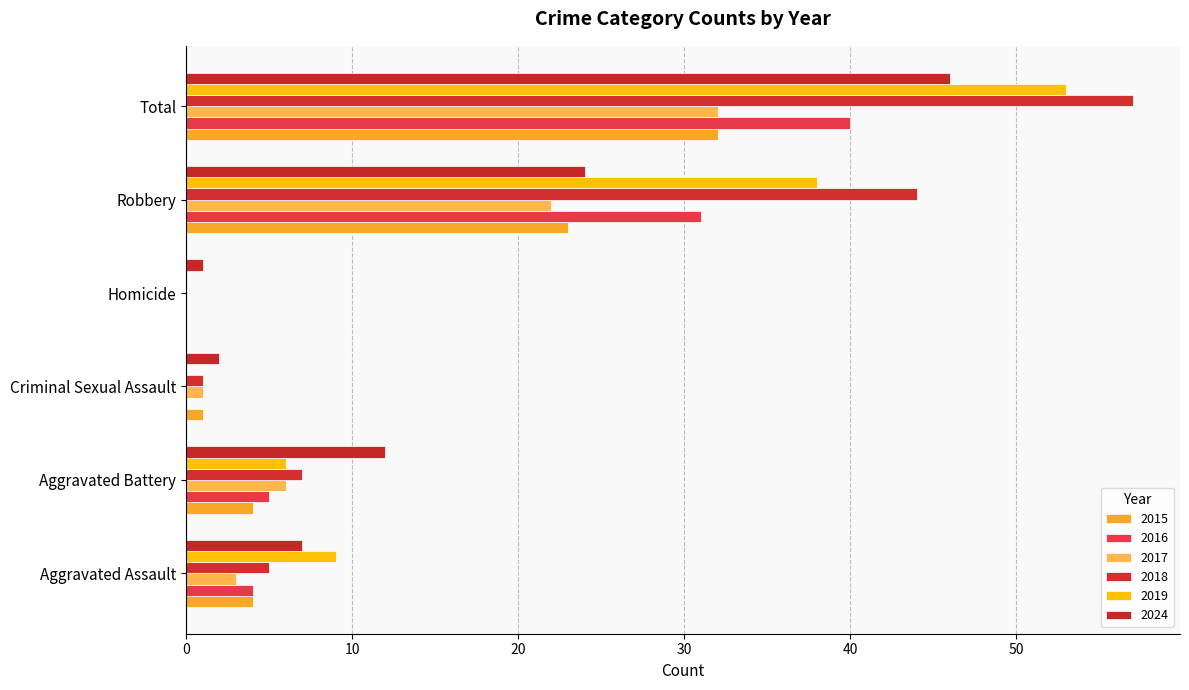

Rank the series at Total from lowest to highest value.

2015, 2017, 2016, 2024, 2019, 2018